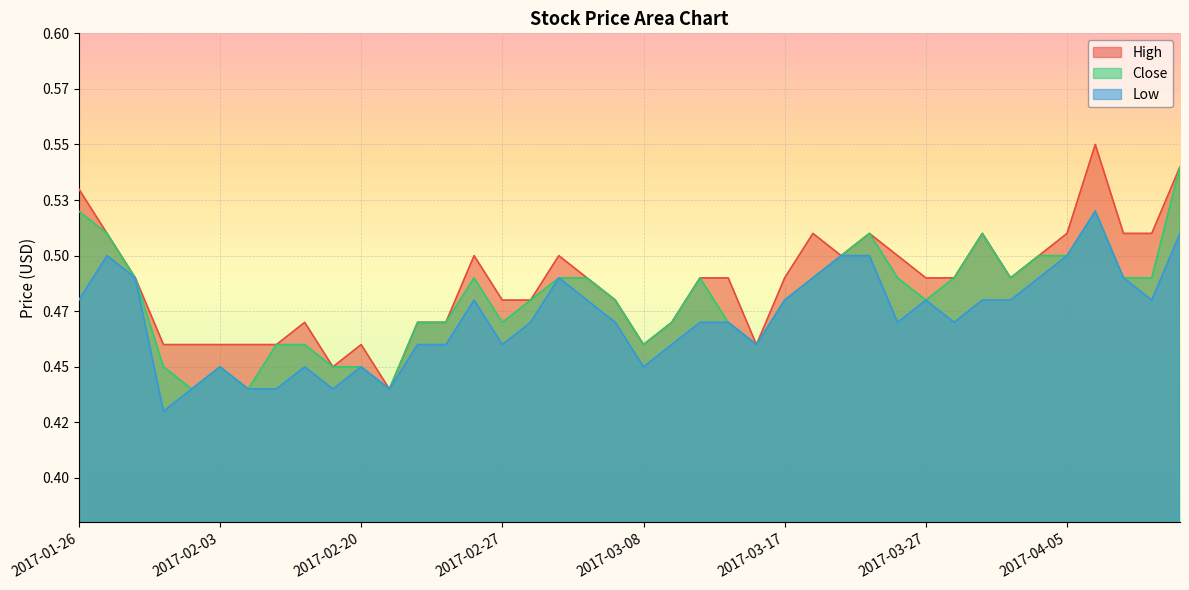

Between 2017-01-30 and 2017-03-23, which series saw the biggest shift?

Low